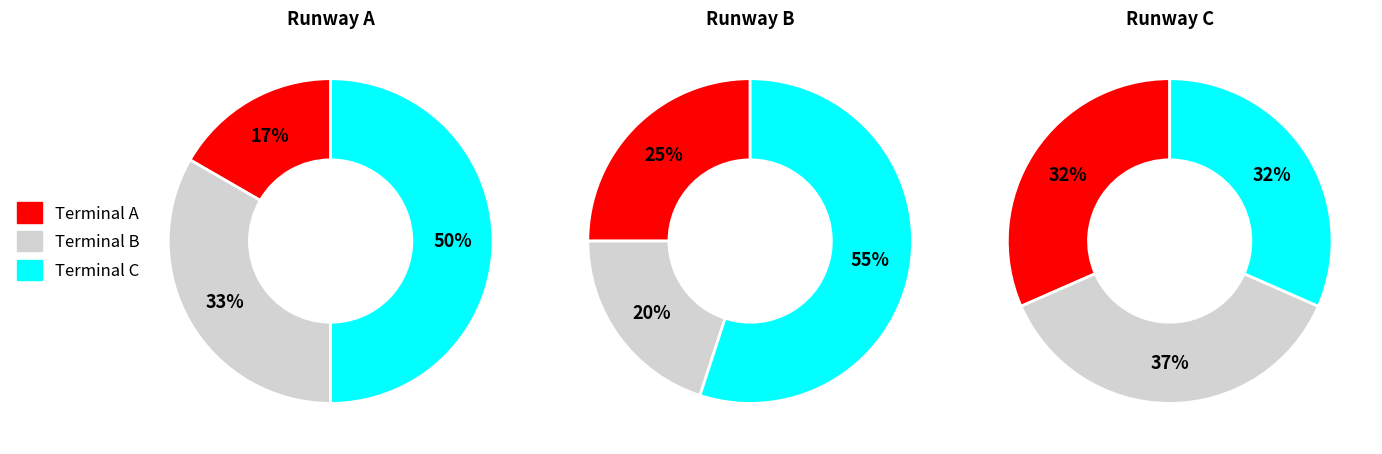

To the nearest percent, what is the average slice percentage?

33%